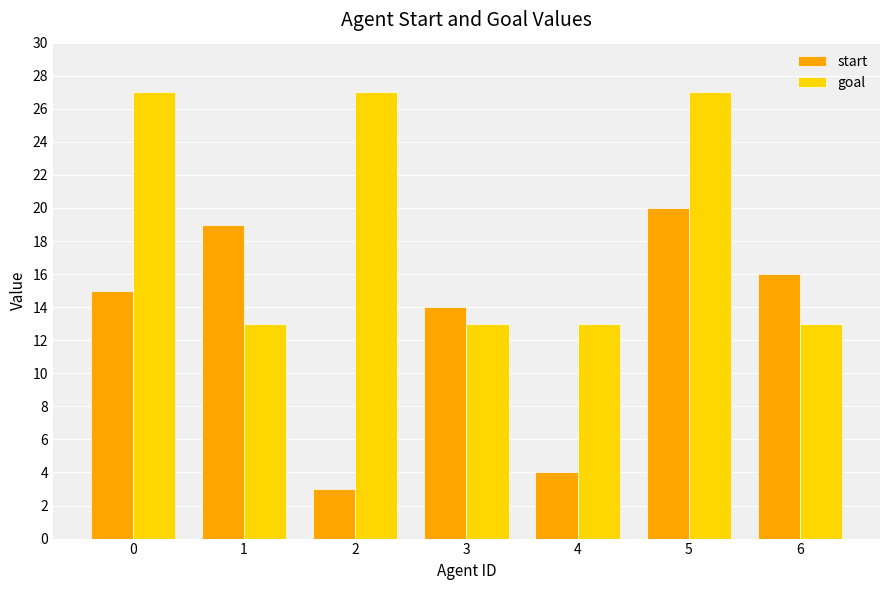

What is the value of the start bar at the 3rd from the left?

3